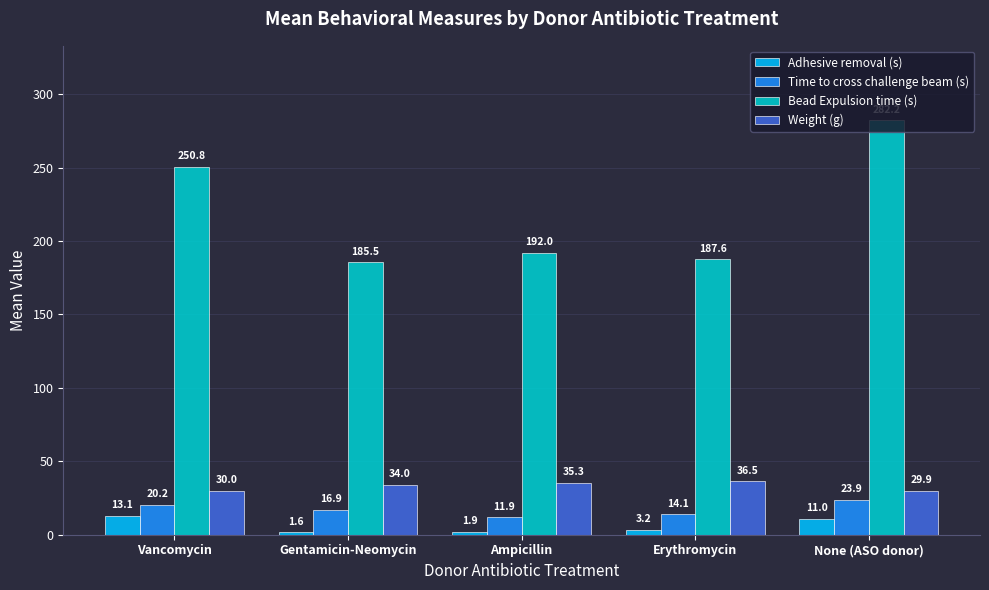

Which category has the lowest value in the Bead Expulsion time (s) series?

Gentamicin-Neomycin